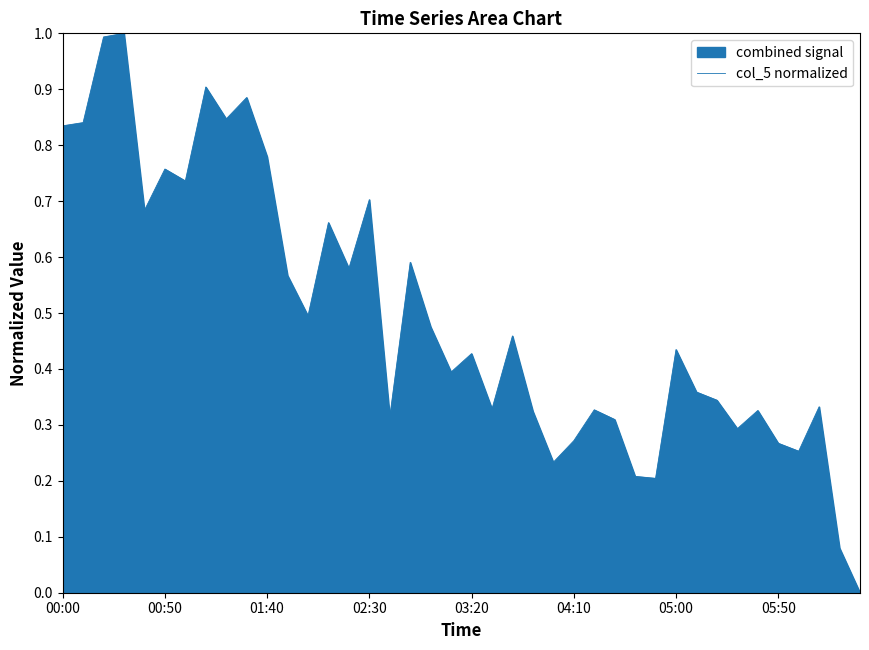

Which label corresponds to the smallest value in the chart?

39